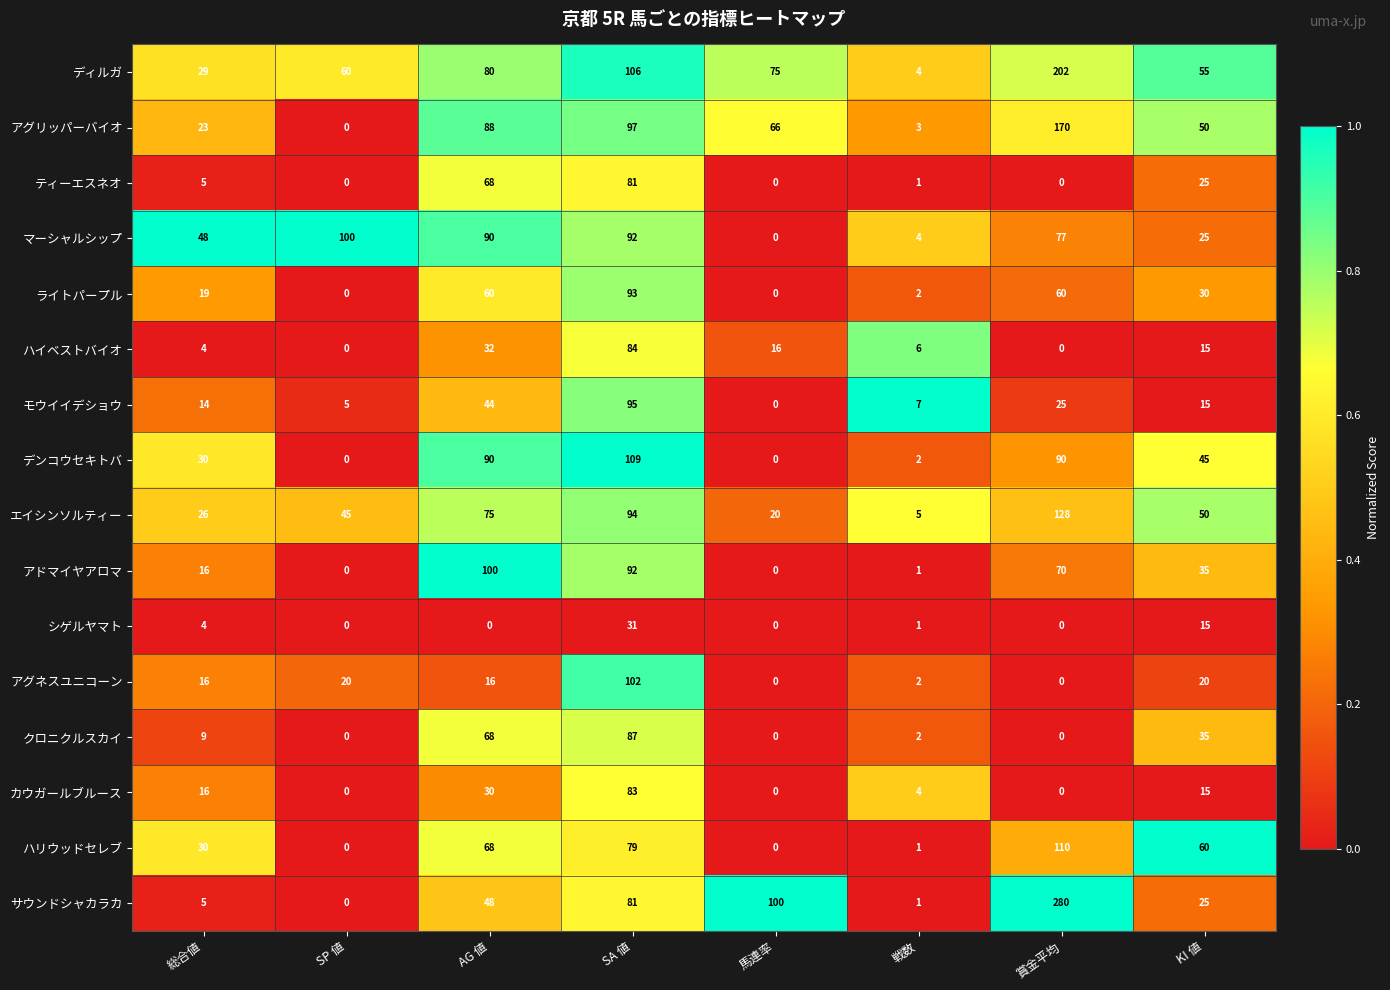

True or false: クロニクルスカイ has a value of -51 at 馬連率.

False